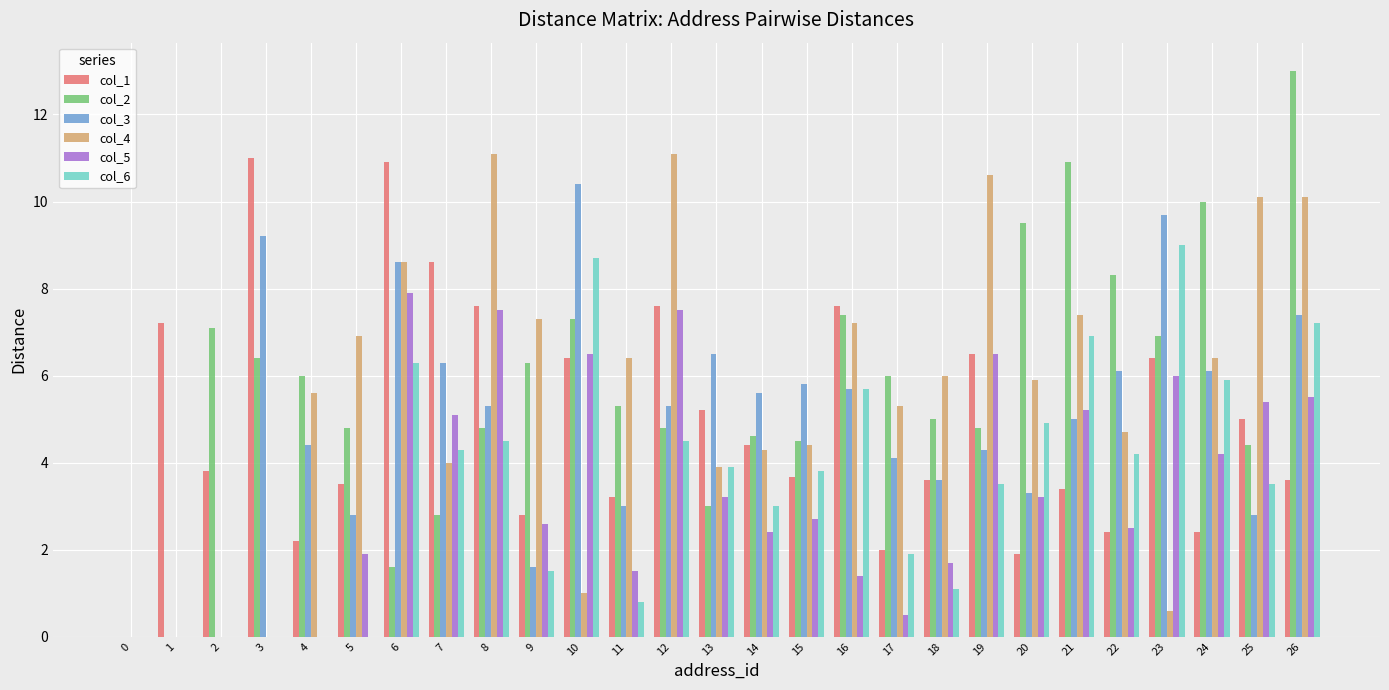

Is it true that col_5 equals 2.6 at 9?

True